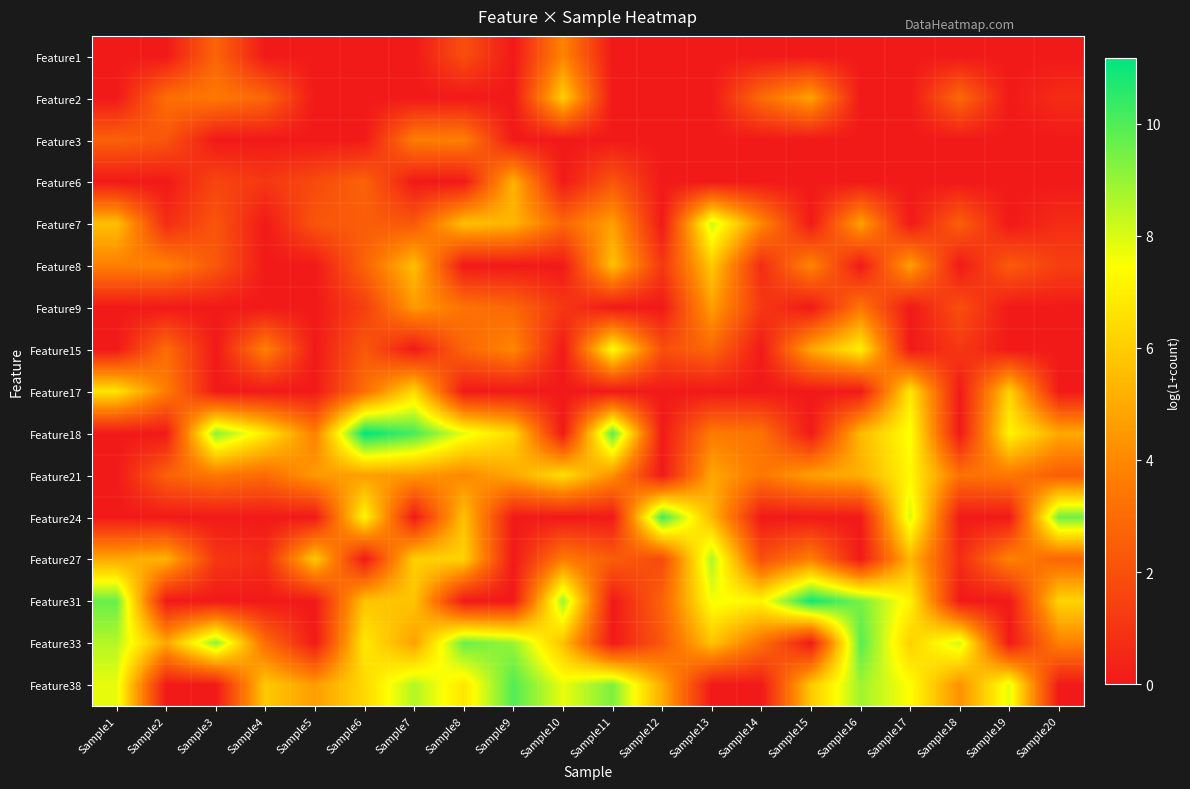

List the series in order of their peak value, lowest first.

Feature3, Feature1, Feature9, Feature6, Feature8, Feature2, Feature17, Feature21, Feature15, Feature7, Feature27, Feature33, Feature38, Feature24, Feature31, Feature18